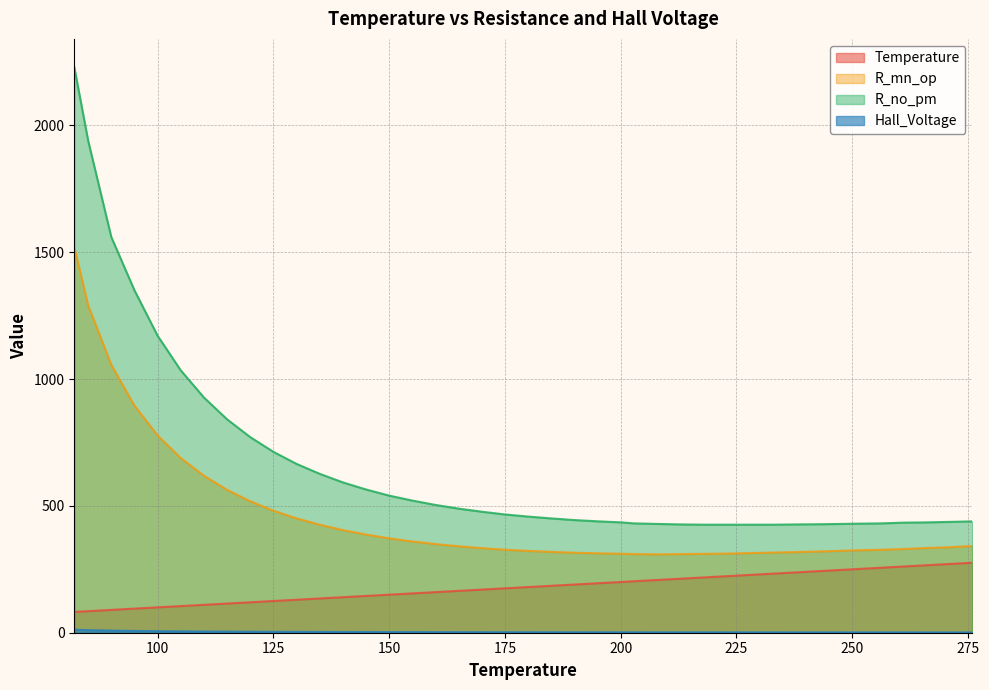

Reading left to right, what are all the values shown in this chart?

Temperature: 82.0	85.0	90.0	95.0	100.0	105.0	110.0	115.0	120.0	125.0	130.0	135.0	140.0	145.0	150.0	155.0	160.0	165.0	170.0	175.0	180.0	185.0	190.0	195.0	200.0	203.0	208.0	213.0	218.0	223.0	228.0	233.0	238.0	244.0	251.0	256.0	261.0	266.0	271.0	276.0
R_mn_op: 1520.0	1290.0	1056.0	895.1	777.5	688.7	618.9	563.3	518.3	481.2	450.9	426.0	404.7	387.2	372.1	359.9	349.5	340.9	333.5	327.3	322.7	318.8	315.4	313.1	311.5	310.0	309.0	310.0	311.0	312.0	314.0	316.0	318.0	321.0	325.0	327.0	330.0	334.0	337.0	342.0
R_no_pm: 2230.0	1940.0	1560.0	1350.0	1171.0	1034.5	927.5	841.5	771.3	713.3	665.7	626.6	592.8	564.9	540.7	521.1	503.9	489.4	477.2	466.3	458.0	450.7	444.3	439.3	435.2	431.0	429.0	427.0	426.0	426.0	426.0	426.0	427.0	428.0	430.0	431.0	434.0	435.0	437.0	439.0
Hall_Voltage: 11.8	10.3	8.4	7.1	6.1	5.5	4.8	4.3	3.9	3.6	3.4	3.1	2.9	2.7	2.5	2.4	2.3	2.2	2.1	2.0	2.0	1.9	1.8	1.7	1.7	1.6	1.5	1.5	1.5	1.4	1.4	1.4	1.3	1.3	1.3	1.3	1.3	1.2	1.2	1.2